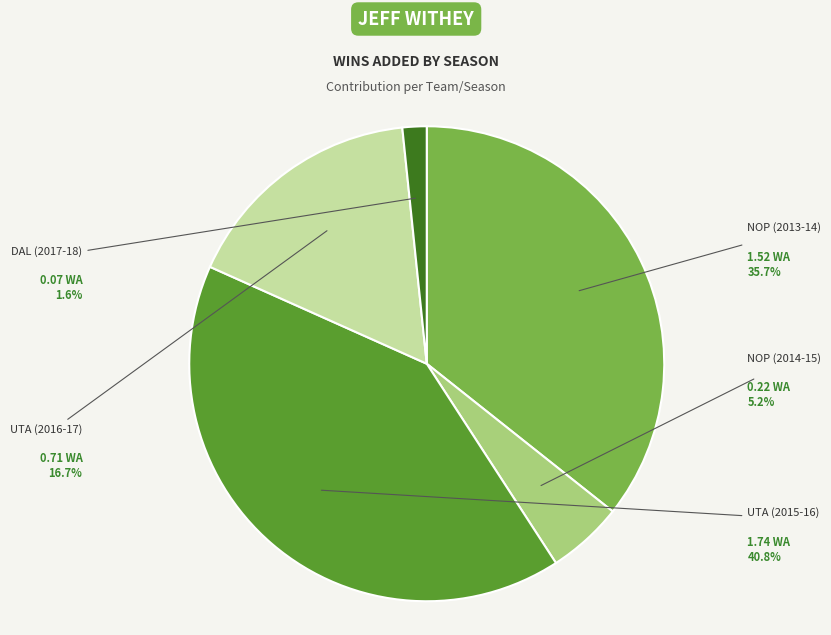

What is the ratio of the value at UTA (2016-17) to the value at UTA (2015-16)?

0.4